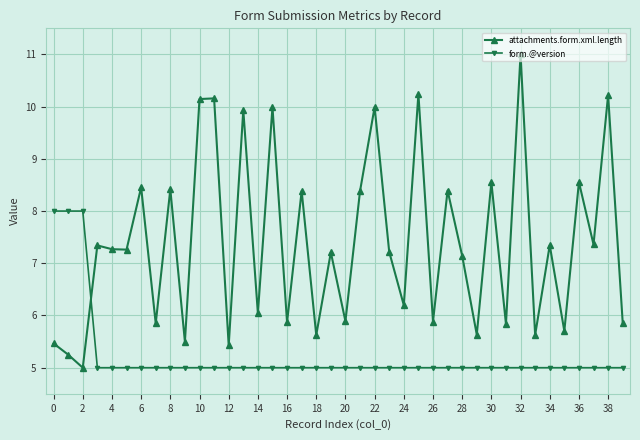

Which series has the largest total across all categories?

attachments.form.xml.length